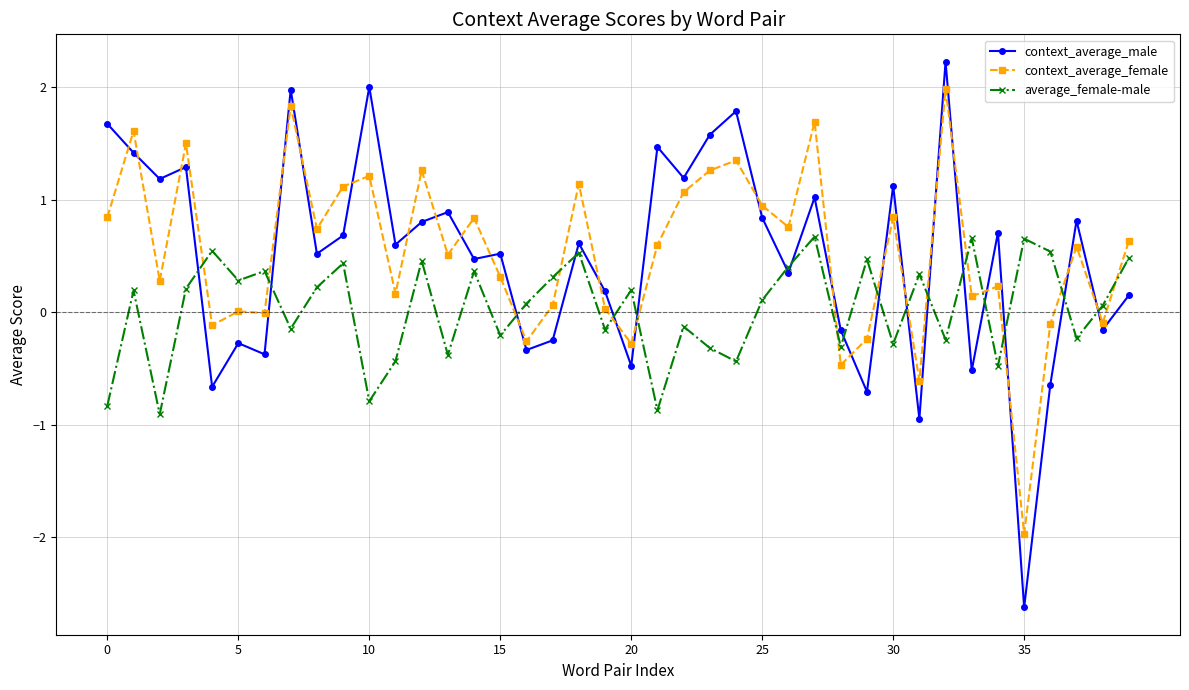

After their last crossing, which series has the higher values: average_female-male or context_average_male?

average_female-male